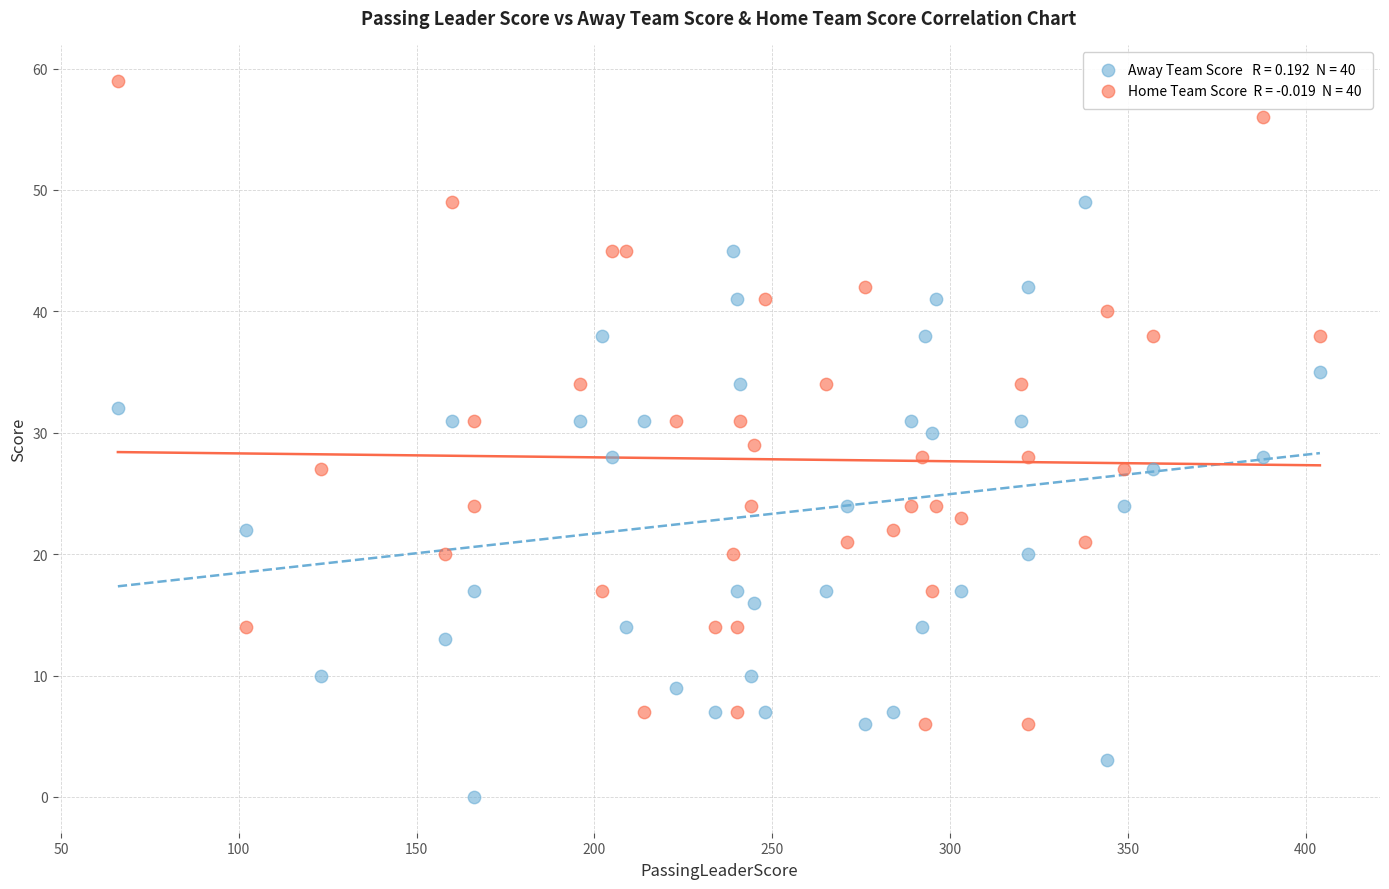

Across all data points, what is the range of X values (max minus min)?

338